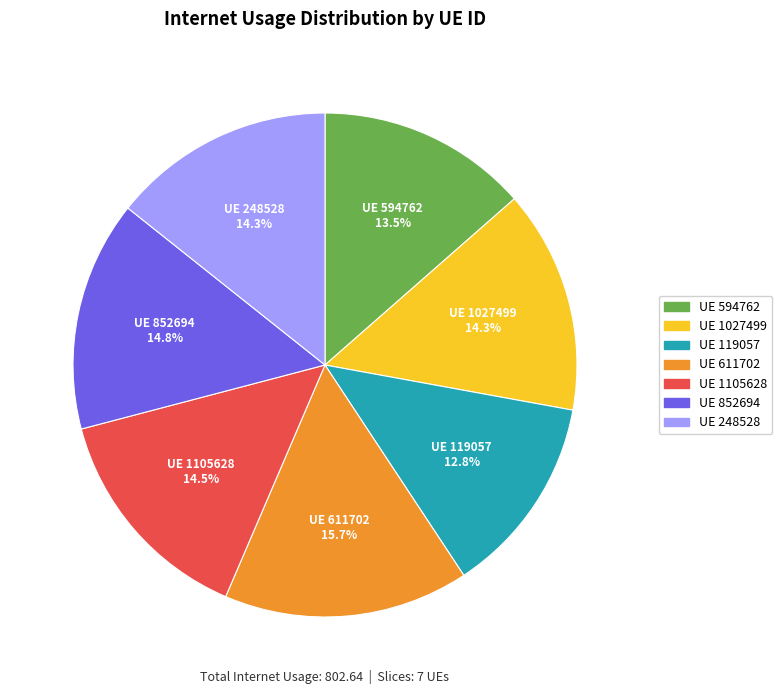

Is there a majority slice in this chart?

No